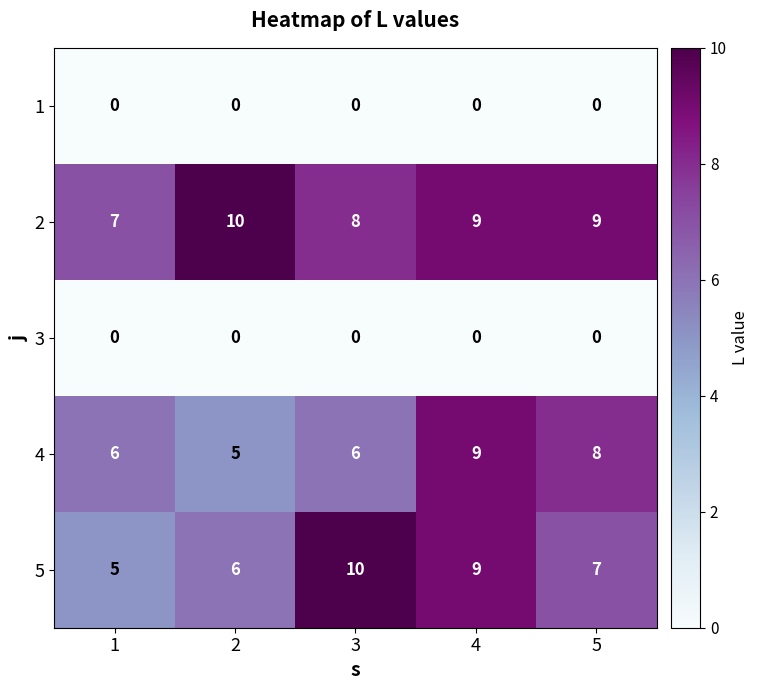

Between 1 and 2, which series saw the biggest shift?

2